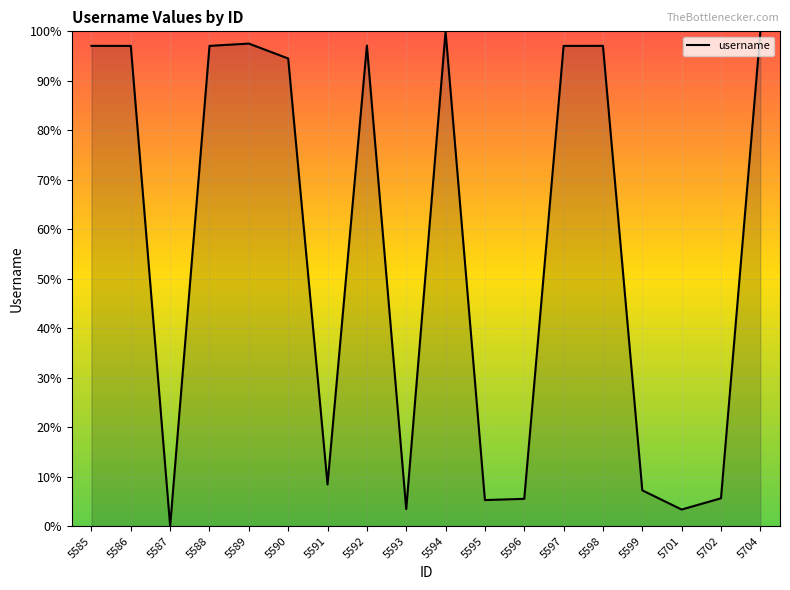

What is the maximum value shown in the chart?

100.0